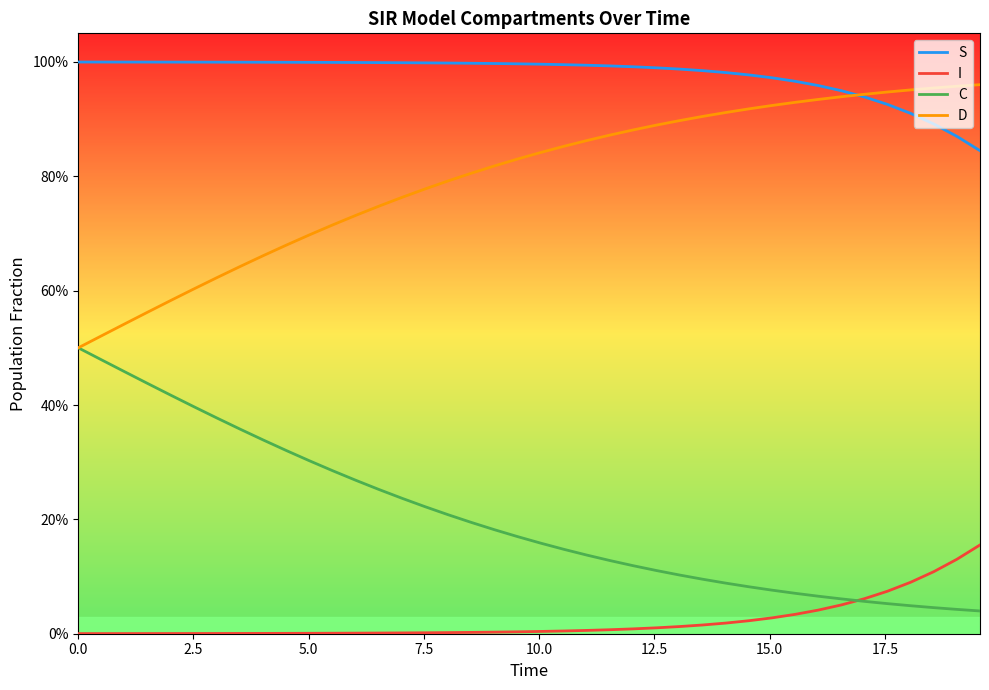

What is the highest value of the C series?

0.5